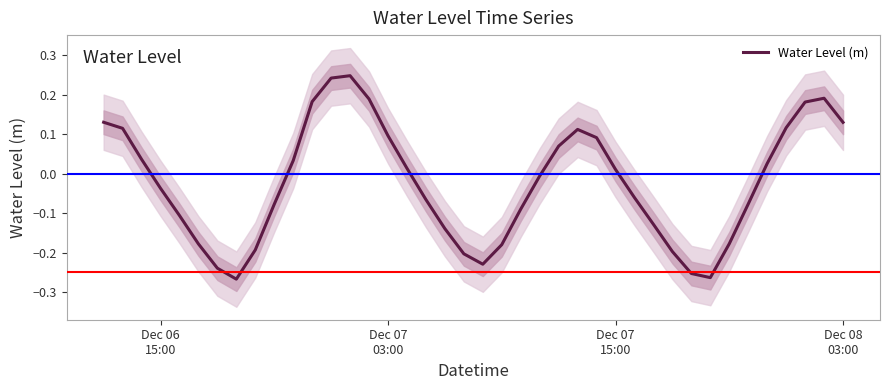

At which label does the data first exceed 0?

Dec 06
15:00